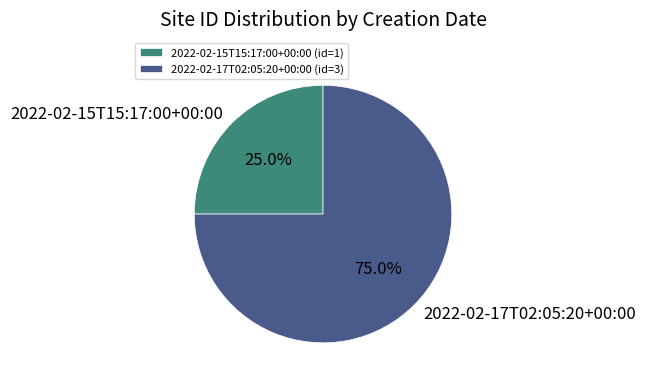

Which slice is the smallest?

2022-02-15T15:17:00+00:00